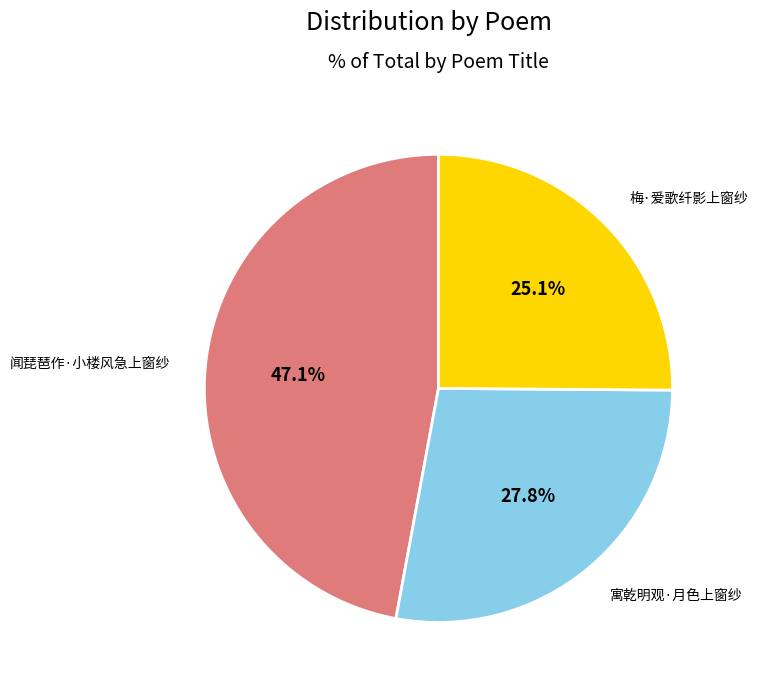

To the nearest percent, what is the combined percentage of 梅·爱歌纤影上窗纱 and 寓乾明观·月色上窗纱?

53%